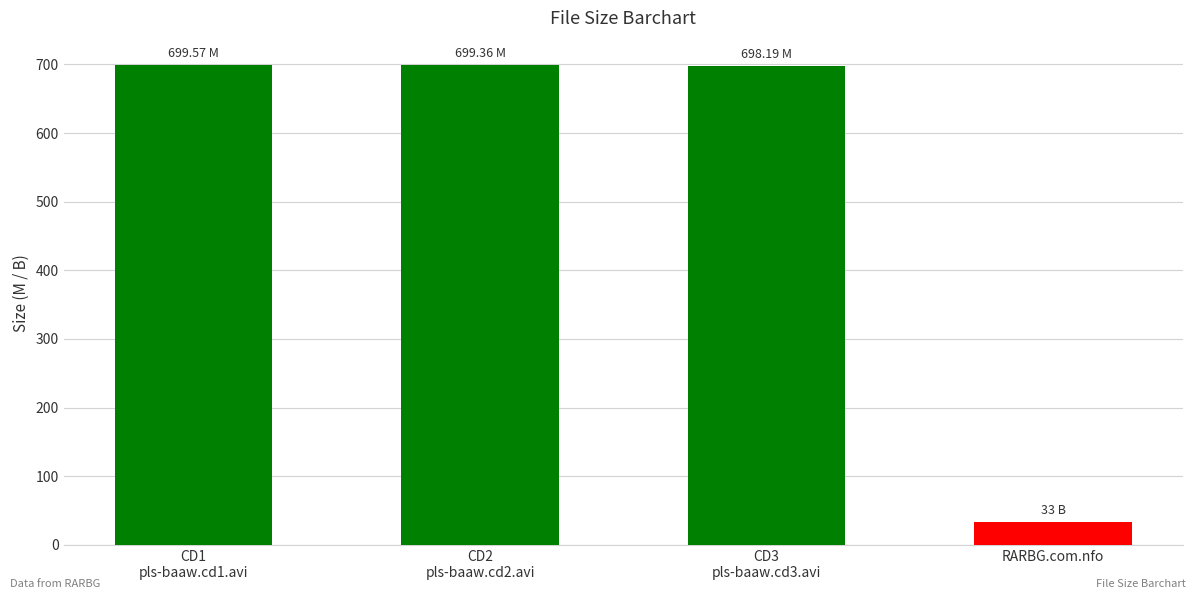

What is the greatest value displayed?

699.6